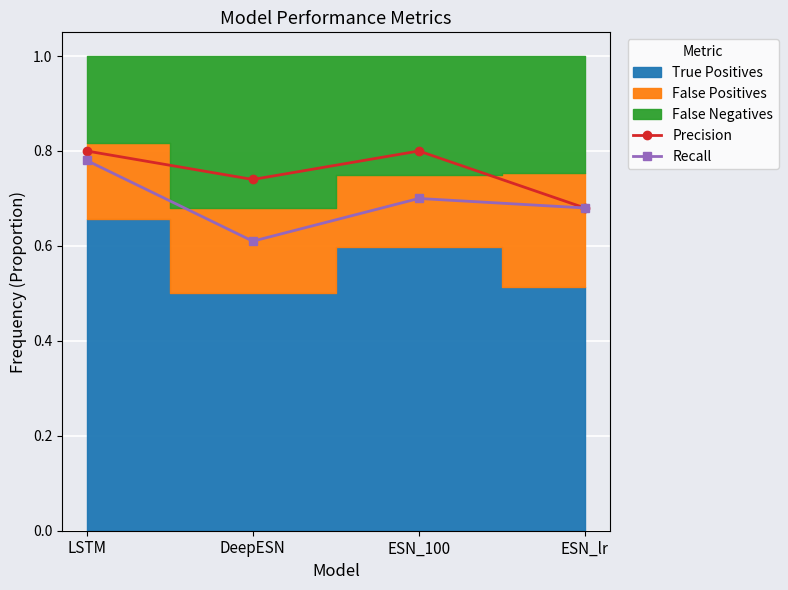

What is the label of the 3rd point from the right?

DeepESN